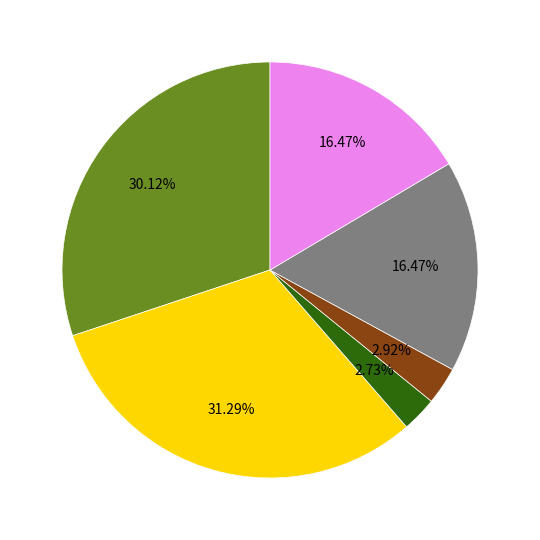

Count the number of slices in the pie.

6